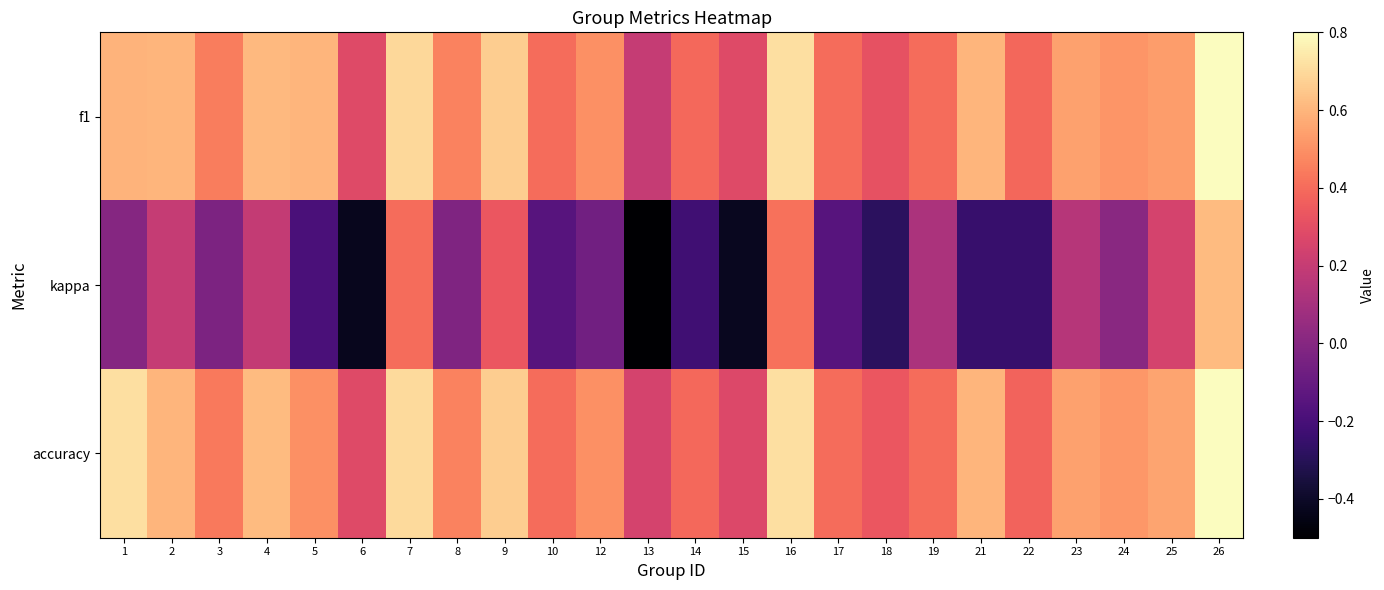

Reading left to right, list all the values displayed in this chart.

f1: 1=0.6	2=0.6	3=0.4	4=0.6	5=0.6	6=0.3	7=0.7	8=0.5	9=0.7	10=0.4	12=0.5	13=0.2	14=0.4	15=0.3	16=0.7	17=0.4	18=0.3	19=0.4	21=0.6	22=0.4	23=0.5	24=0.5	25=0.5	26=0.8
kappa: 1=0.0	2=0.2	3=-0.0	4=0.2	5=-0.2	6=-0.4	7=0.4	8=-0.0	9=0.3	10=-0.2	12=-0.1	13=-0.5	14=-0.2	15=-0.4	16=0.4	17=-0.2	18=-0.3	19=0.1	21=-0.2	22=-0.2	23=0.2	24=0.0	25=0.3	26=0.6
accuracy: 1=0.7	2=0.6	3=0.4	4=0.6	5=0.5	6=0.3	7=0.7	8=0.5	9=0.7	10=0.4	12=0.5	13=0.2	14=0.4	15=0.3	16=0.7	17=0.4	18=0.3	19=0.4	21=0.6	22=0.4	23=0.5	24=0.5	25=0.6	26=0.8